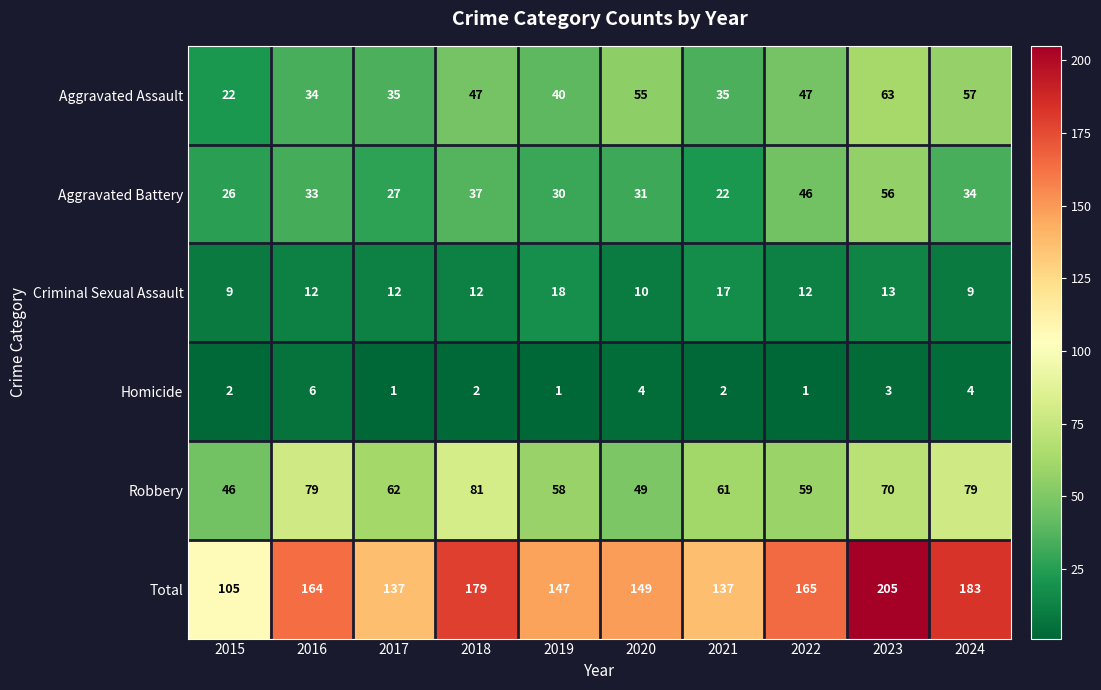

List the series in order of their peak value, highest first.

Total, Robbery, Aggravated Assault, Aggravated Battery, Criminal Sexual Assault, Homicide